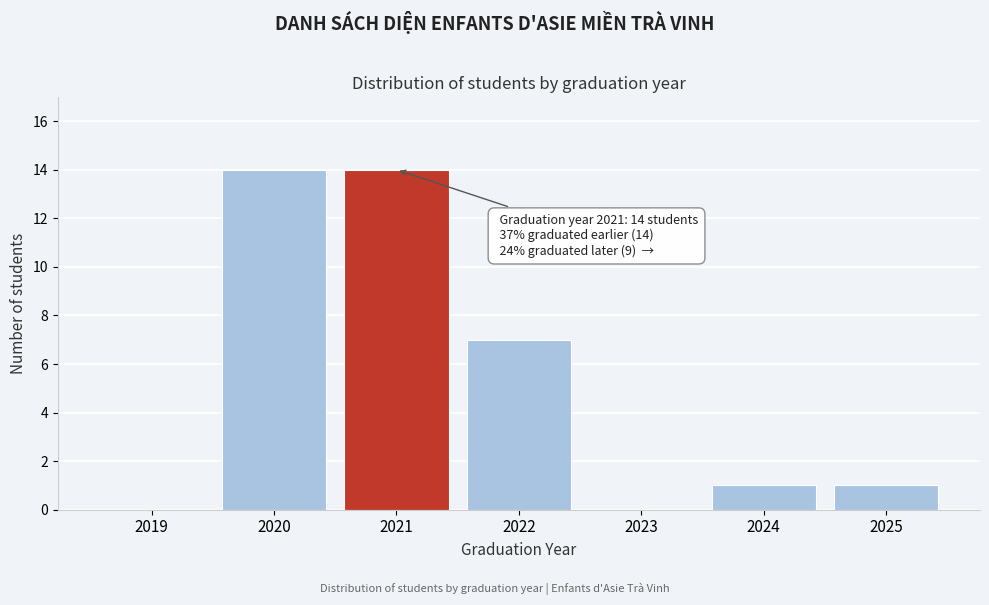

Reading left to right, extract all data points from this chart.

2019=0	2020=14	2021=14	2022=7	2023=0	2024=1	2025=1